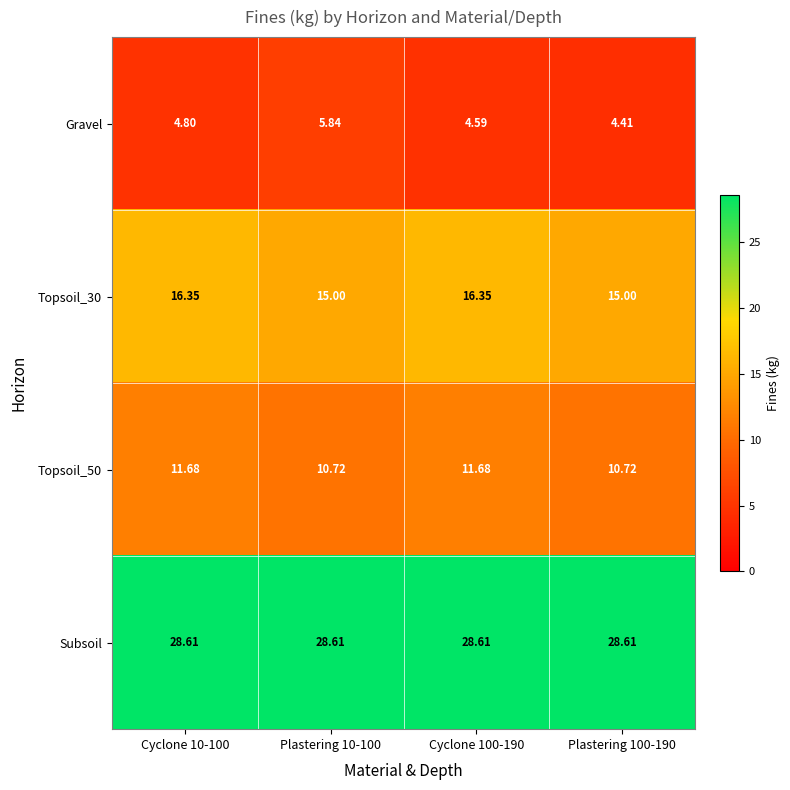

Is the value of Subsoil at Plastering 10-100 greater than the value of Gravel at Plastering 100-190?

Yes